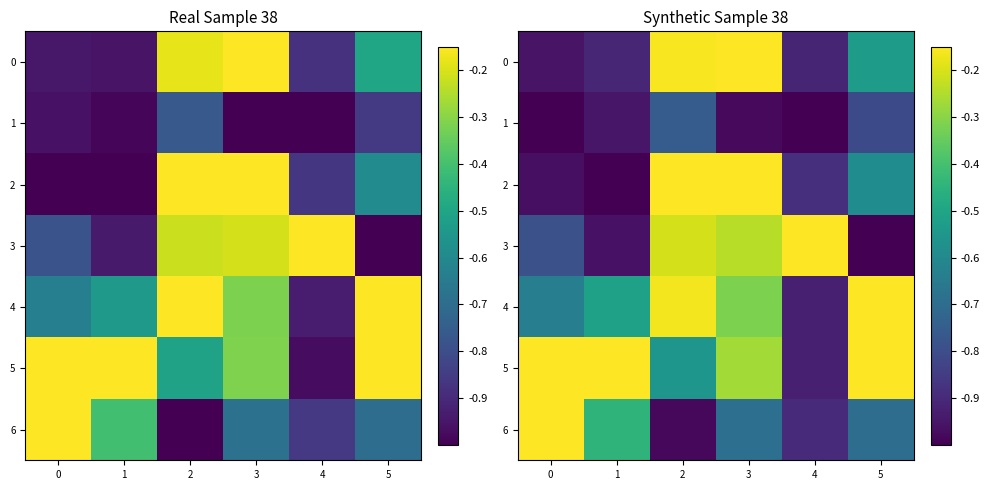

Rank the categories by 3 value from highest to lowest.

4, 2, 3, 0, 1, 5